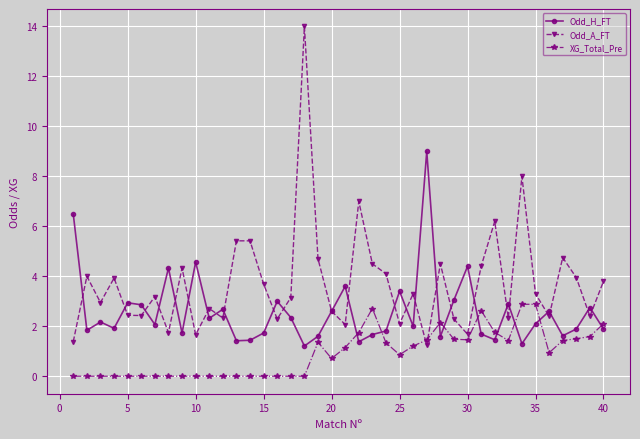

True or false: Odd_H_FT has more than 1 points higher than both neighbors.

True